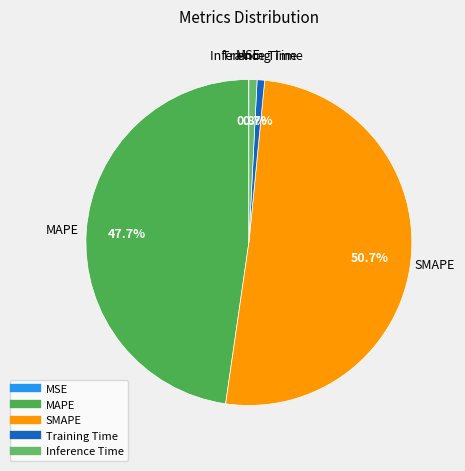

True or false: SMAPE accounts for 51% of the total.

True